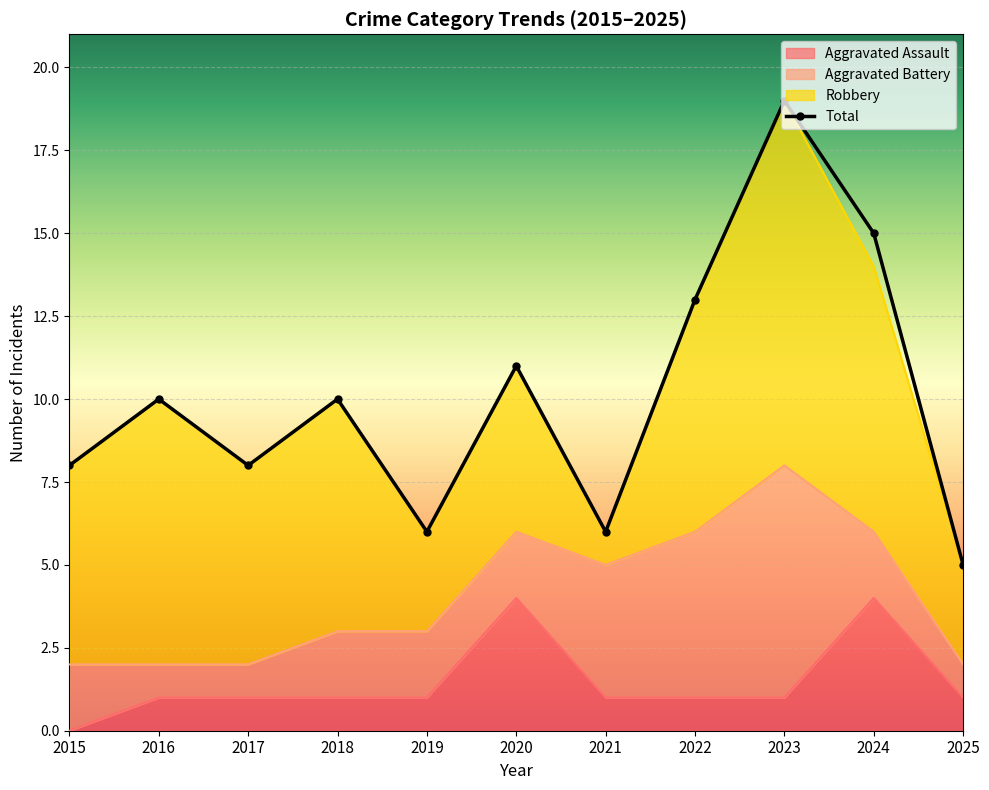

Is the value of Total at 2019 greater than the value of Aggravated Assault at 2017?

Yes